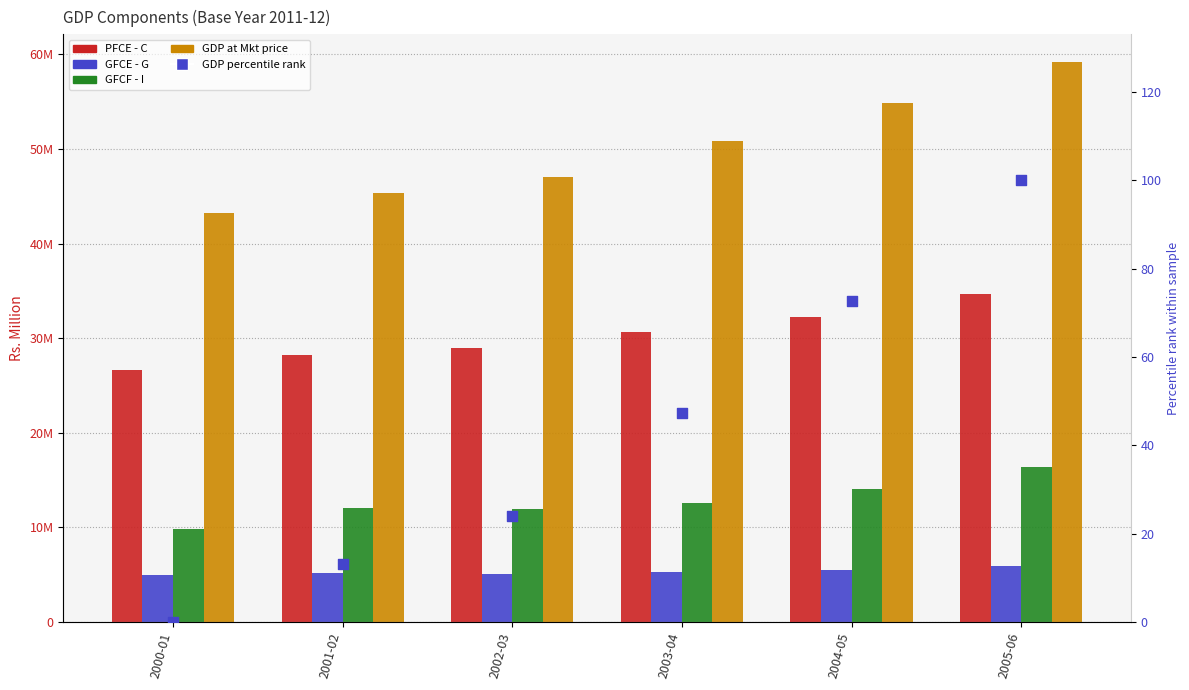

Which series has the largest total across all categories?

GDP at Mkt price